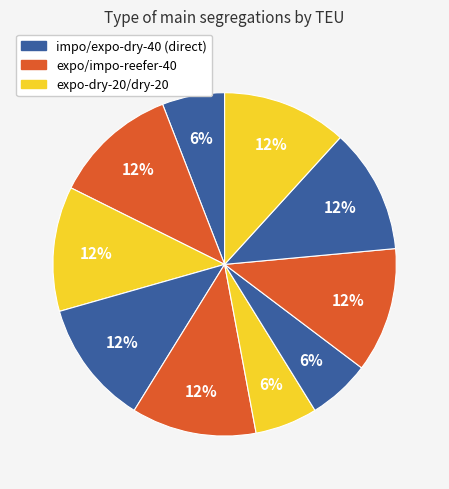

How many segments does this pie chart have?

10